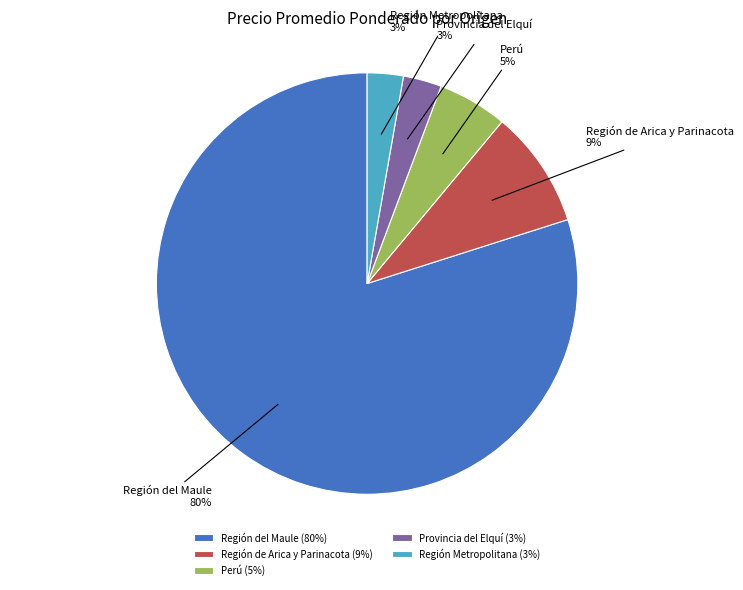

Do Región del Maule and Región Metropolitana together represent more than half of the pie?

Yes